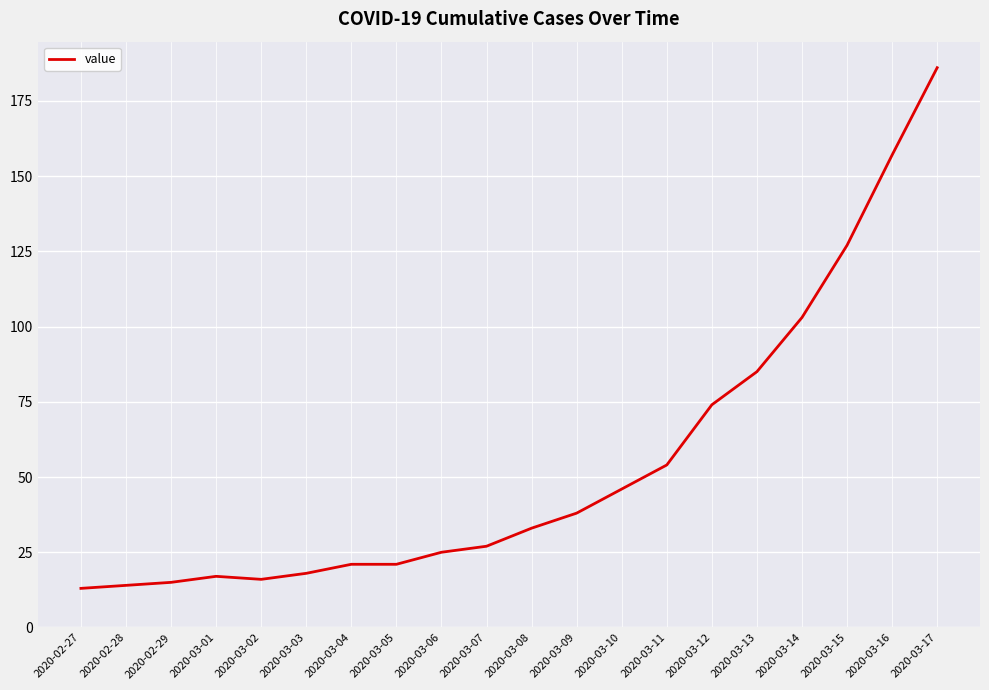

What is the difference between the maximum and minimum values?

173